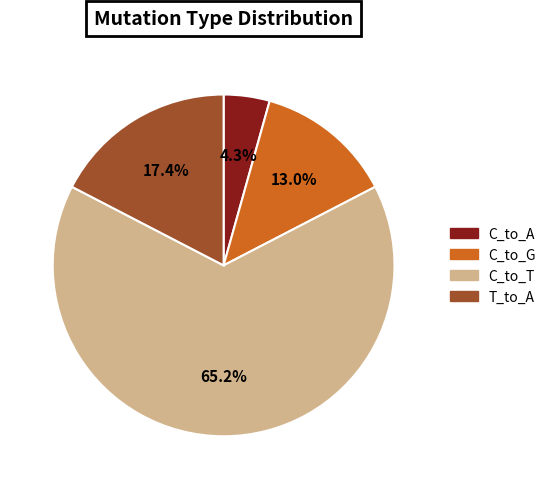

Is there a majority slice in this chart?

Yes